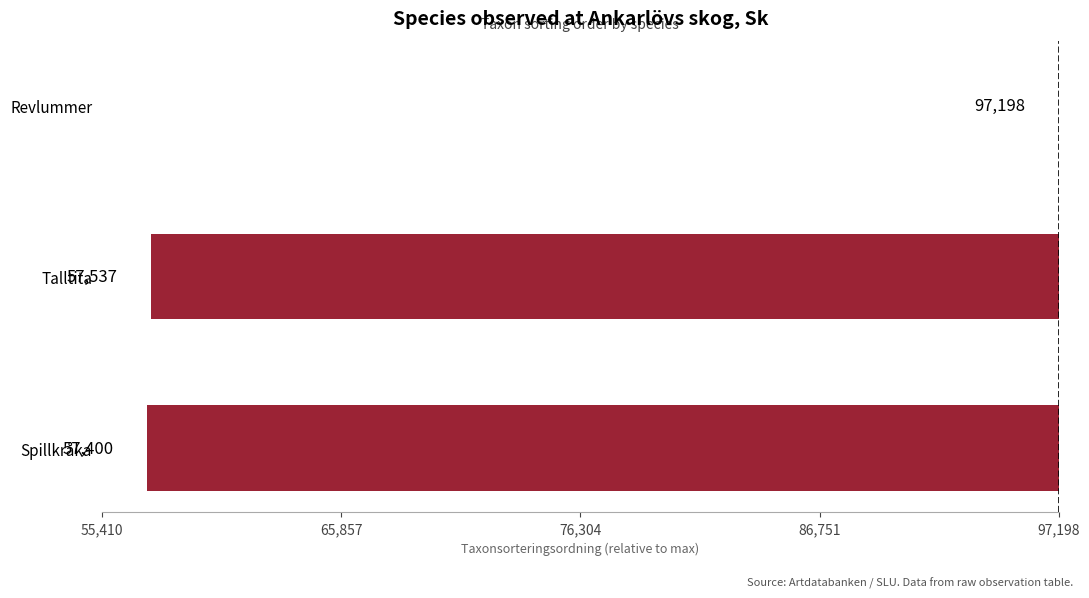

Are the bars horizontal?

Yes